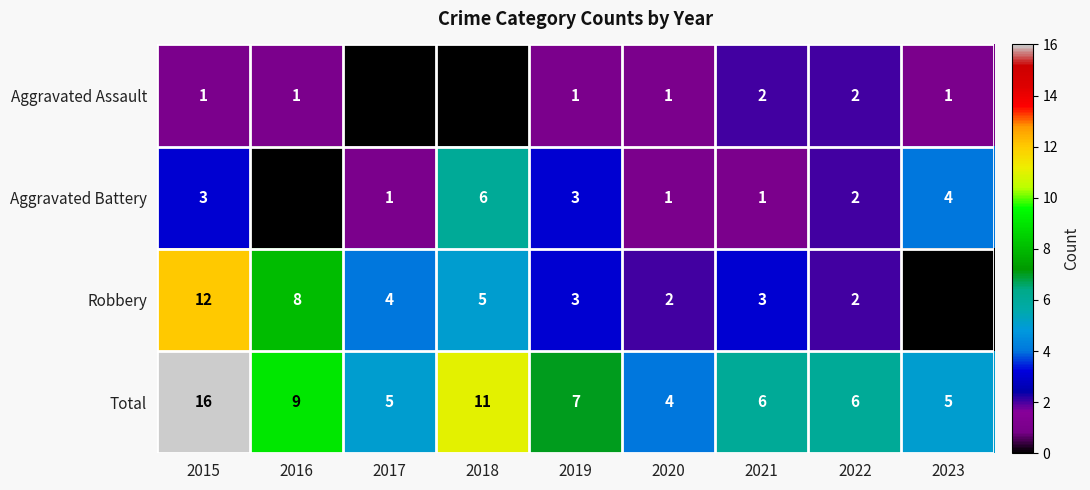

What is the difference between the maximum and second lowest values in the Total series?

11